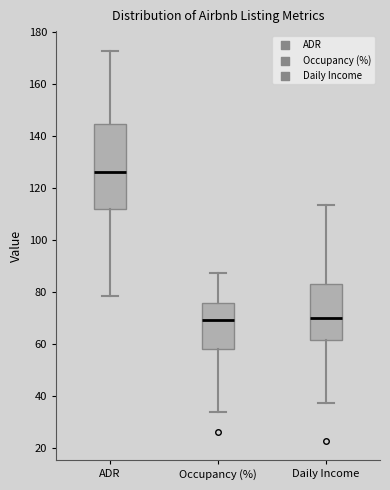

Where does the median line of the box for ADR sit on the y-axis? The values are not printed on the chart, so give them approximately, as read against the axis.

126